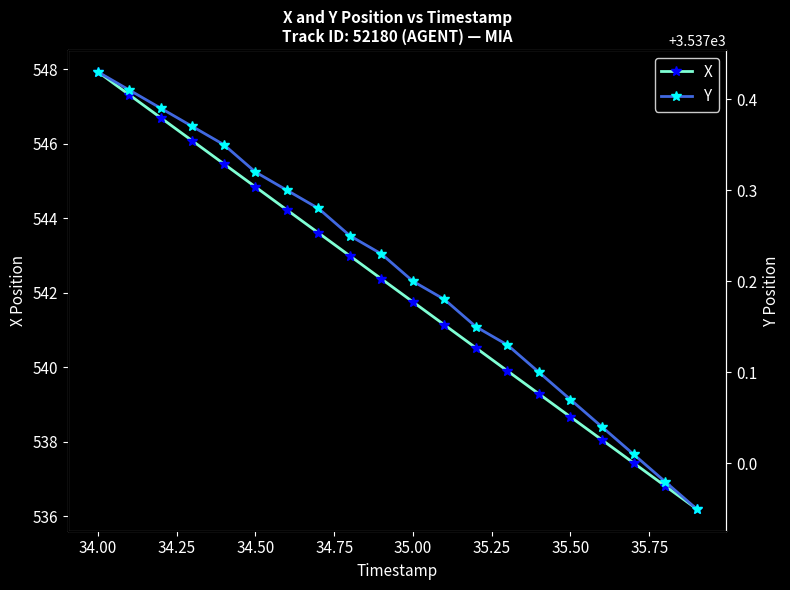

The X series shows 547.9 at 34.00. True or false?

True